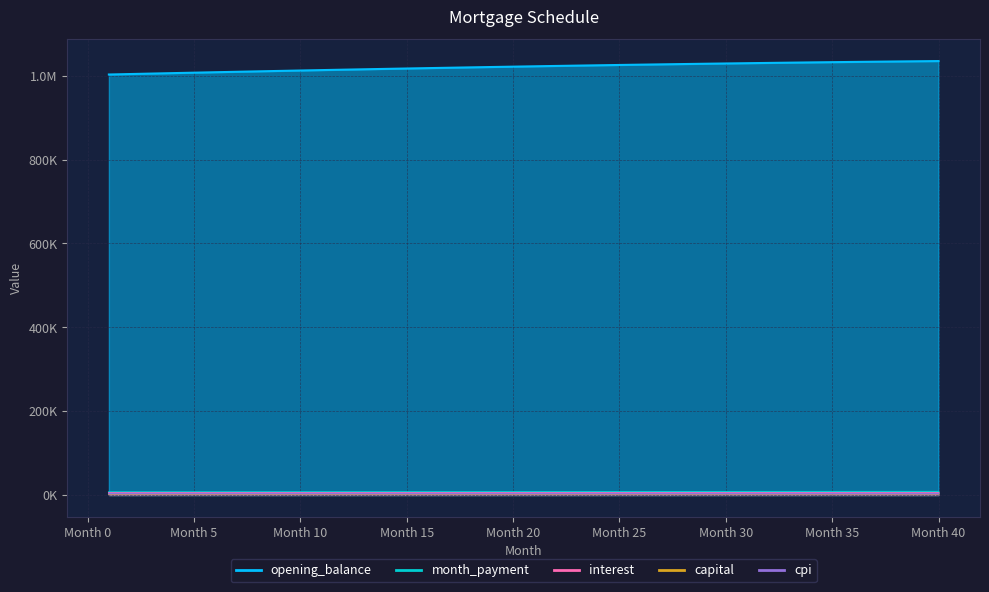

What are all the series names shown in the legend?

opening_balance, month_payment, interest, capital, cpi